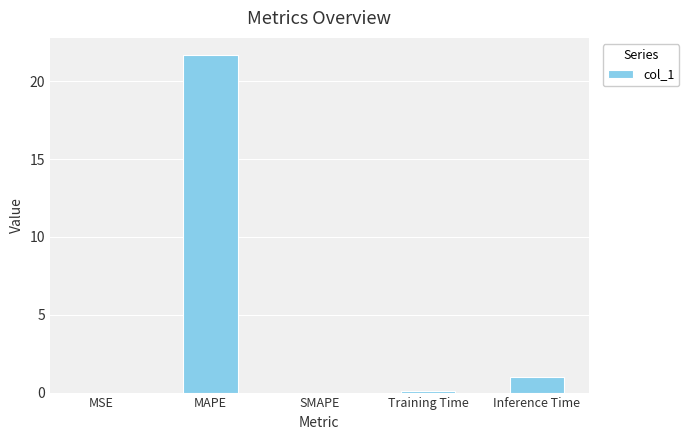

At which category does the chart reach its peak across all series?

MAPE